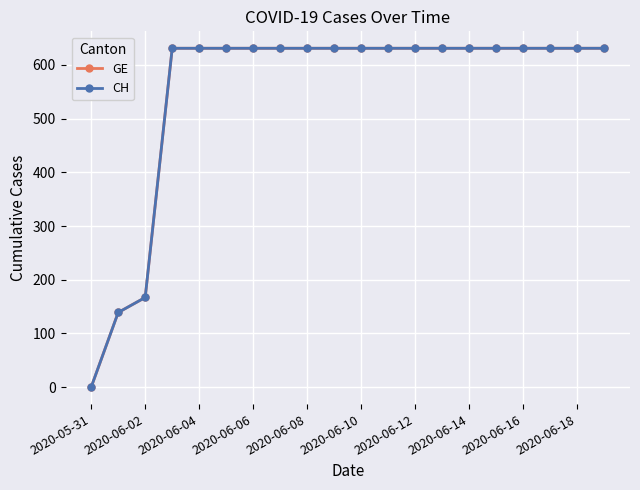

What is the value of the CH point at the 17th from the left?

631